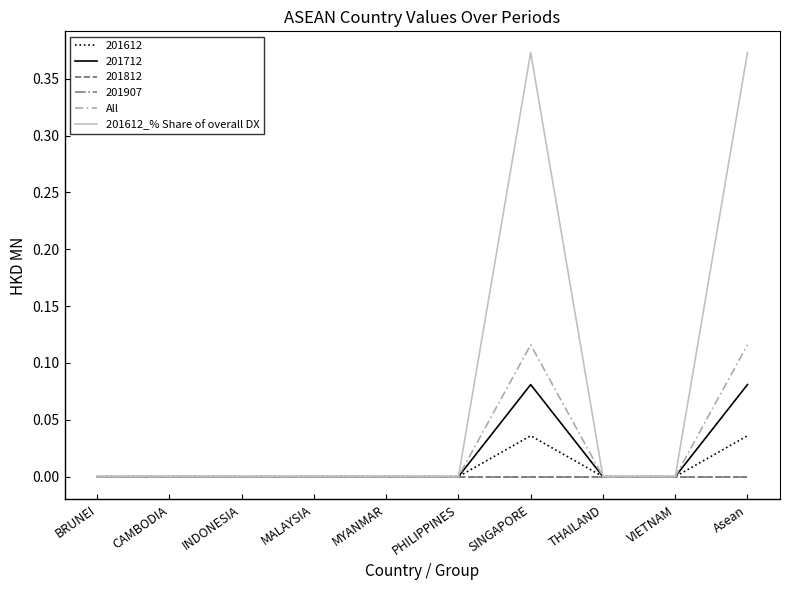

True or false: All and 201612_% Share of overall DX intersect in this chart.

False